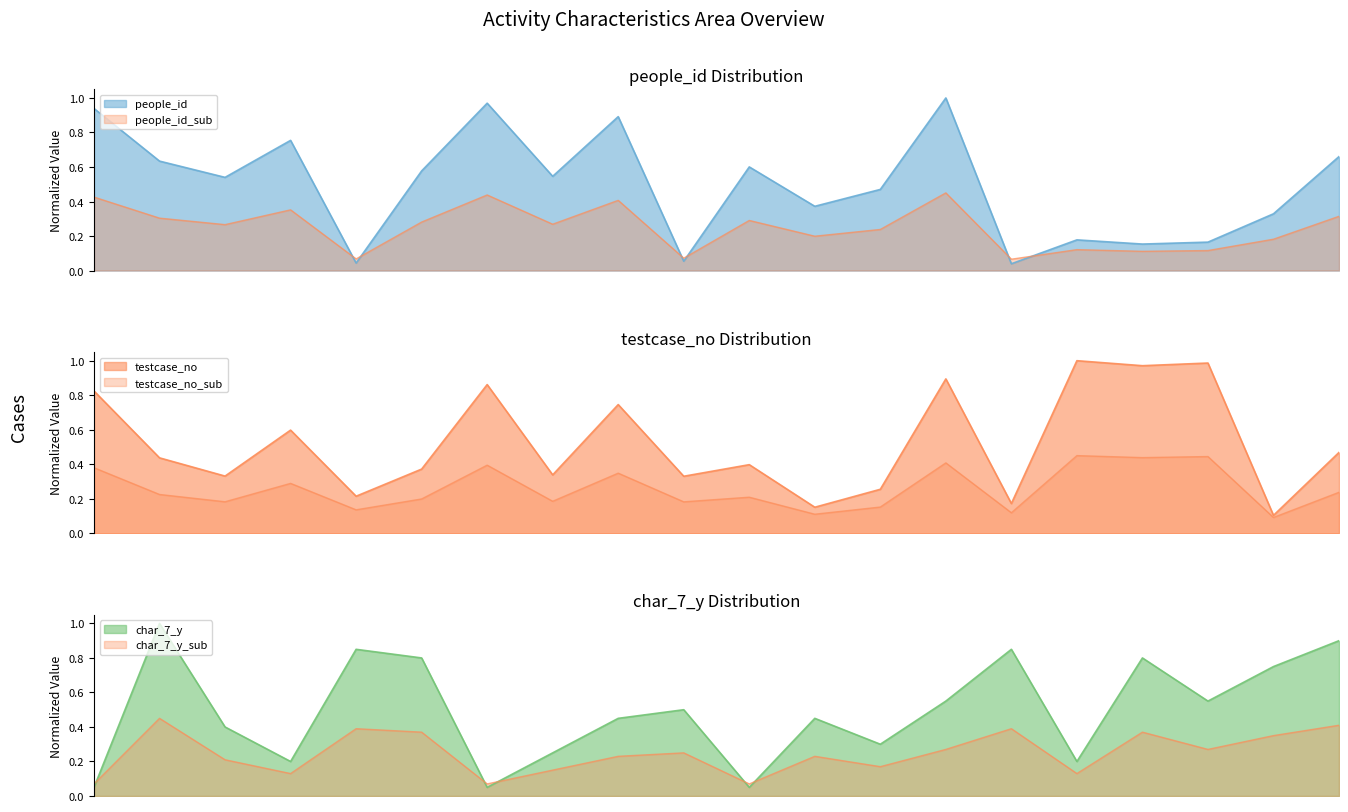

Is it true that char_7_y equals 0.8 at 435014?

True